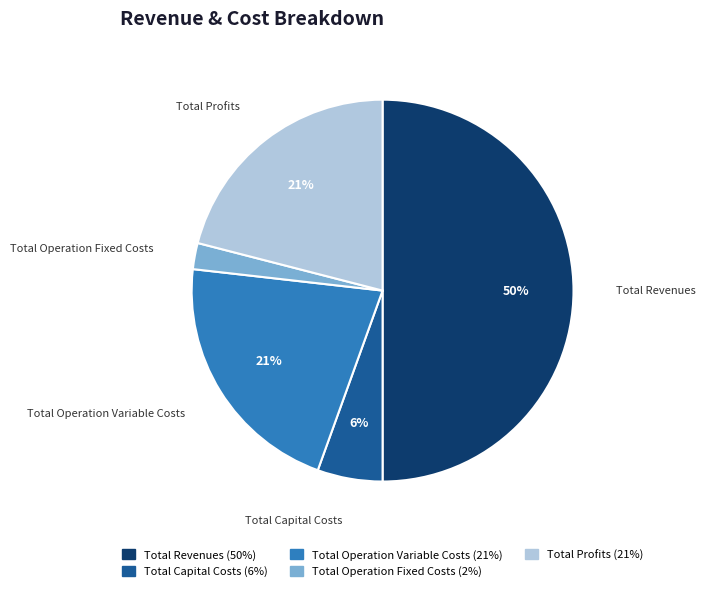

To the nearest percent, what portion does Total Revenues represent?

50%